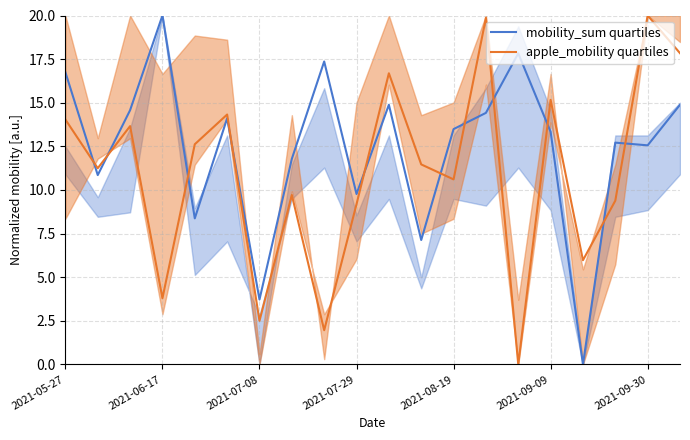

Reading left to right, transcribe all the data shown in this chart.

mobility_sum quartiles: 16.7	10.9	14.6	20.0	8.4	14.1	3.7	11.8	17.4	9.8	14.9	7.1	13.5	14.4	17.8	13.3	0.0	12.7	12.6	14.9
apple_mobility quartiles: 14.0	11.2	13.7	3.8	12.6	14.3	2.5	9.7	2.0	9.2	16.7	11.5	10.6	19.9	0.0	15.2	6.0	9.4	20.0	17.8